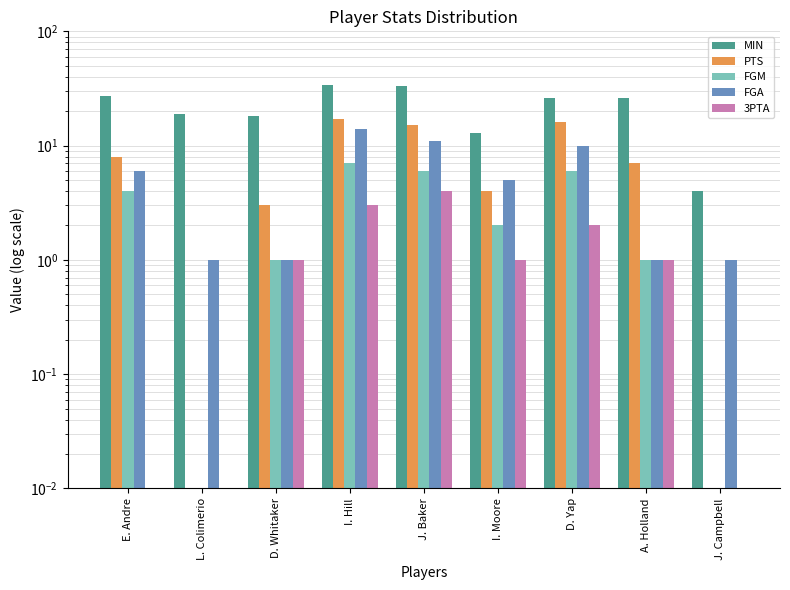

The value of FGM at J. Campbell is 0.0. True or false?

True